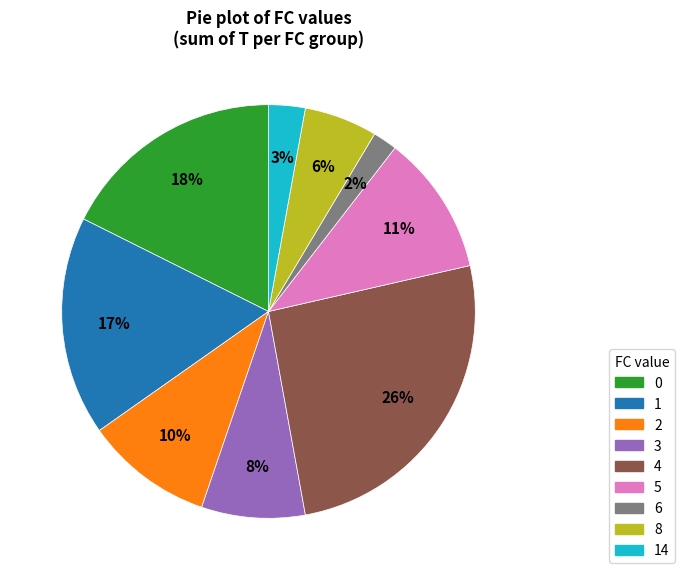

Is there any slice that represents more than half of the pie?

No